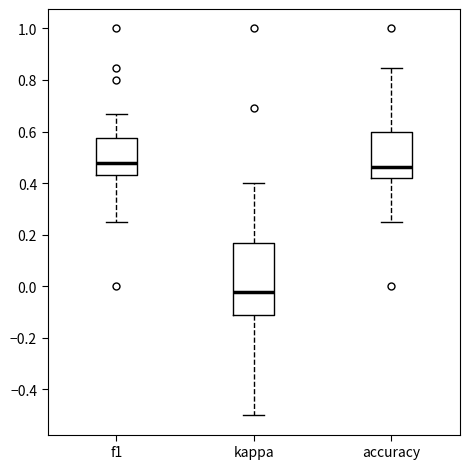

Reading left to right, read every box against the y-axis: the position of its median line, the range the box covers, and the ends of its whiskers. The values are not printed on the chart, so give them approximately, as read against the axis.

f1: median 0.48, box 0.42 to 0.58, whiskers 0.26 to 0.66
kappa: median -0.02, box -0.12 to 0.16, whiskers -0.50 to 0.40
accuracy: median 0.46, box 0.42 to 0.60, whiskers 0.26 to 0.84